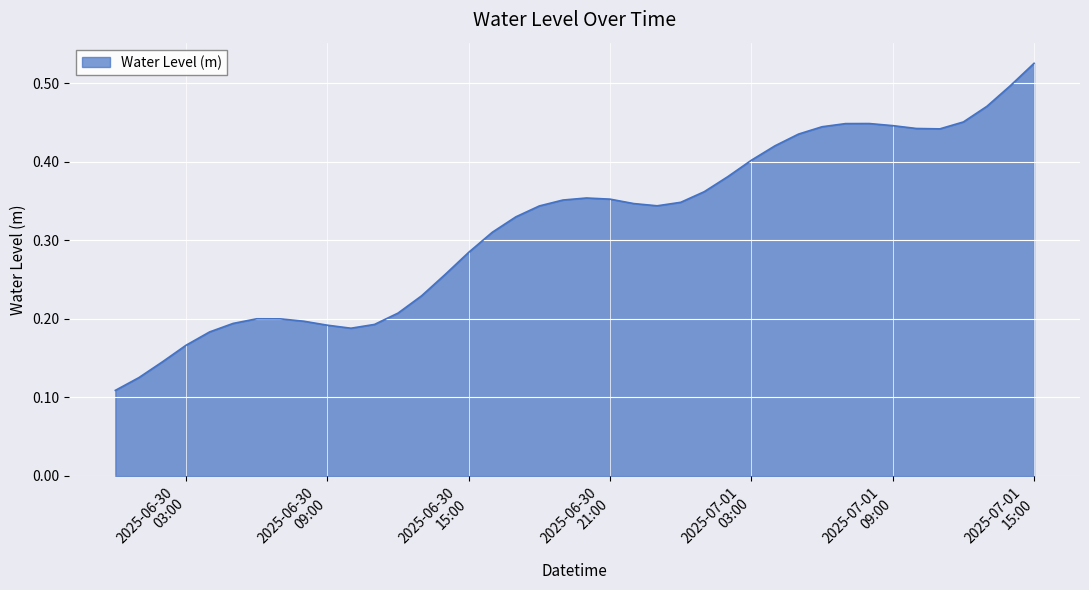

What is the maximum value shown in the chart?

0.5